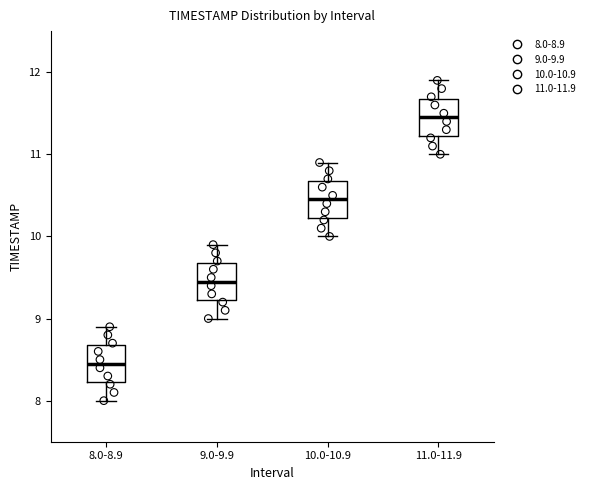

Reading left to right, transcribe this box plot: for each box, give where its median line is, the range the box spans, and where its two whiskers end, as read against the y-axis. The values are not printed on the chart, so give them approximately, as read against the axis.

8.0-8.9: median 8.5, box 8.2 to 8.7, whiskers 8.0 to 8.9
9.0-9.9: median 9.5, box 9.2 to 9.7, whiskers 9.0 to 9.9
10.0-10.9: median 10.5, box 10.2 to 10.7, whiskers 10.0 to 10.9
11.0-11.9: median 11.5, box 11.2 to 11.7, whiskers 11.0 to 11.9